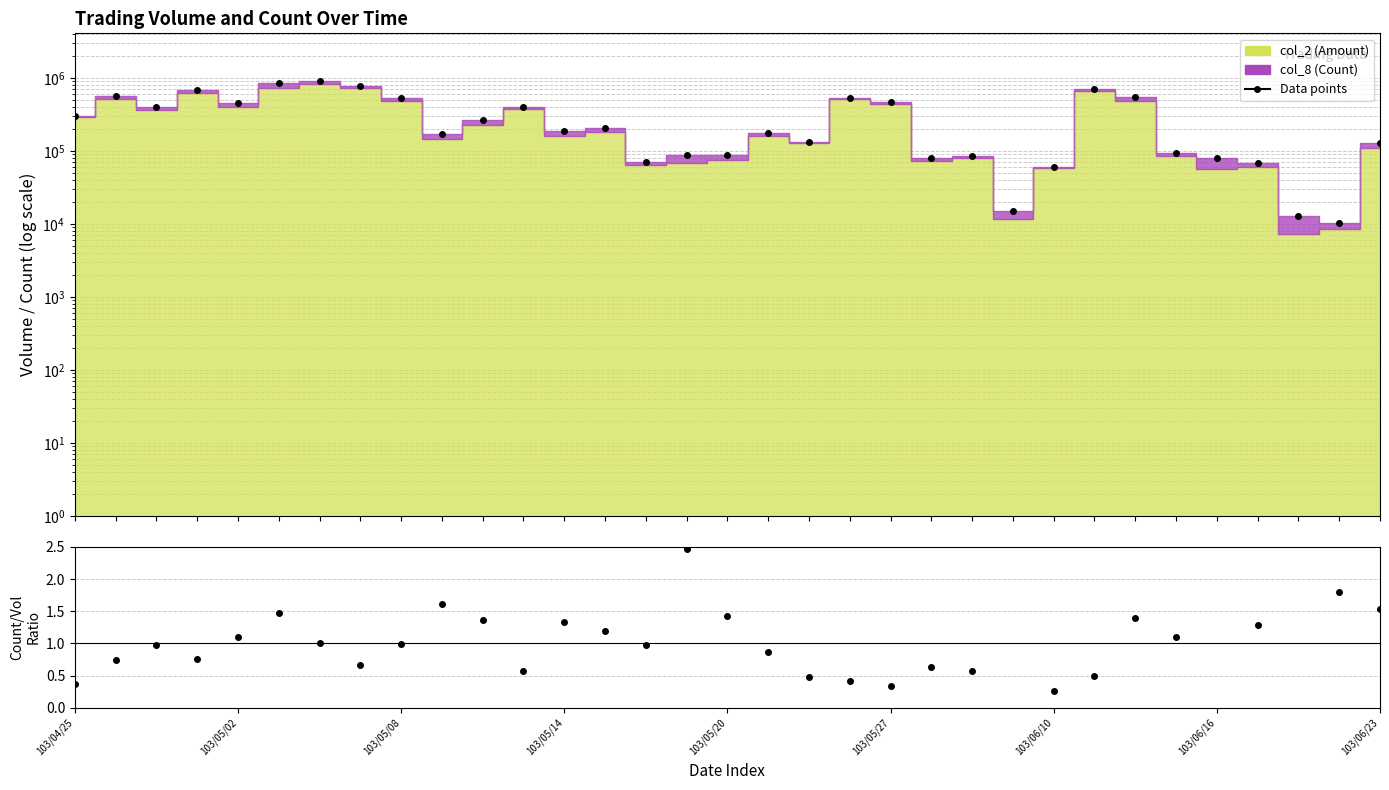

What is the sum of all Count/Volume ratio values?

43.0